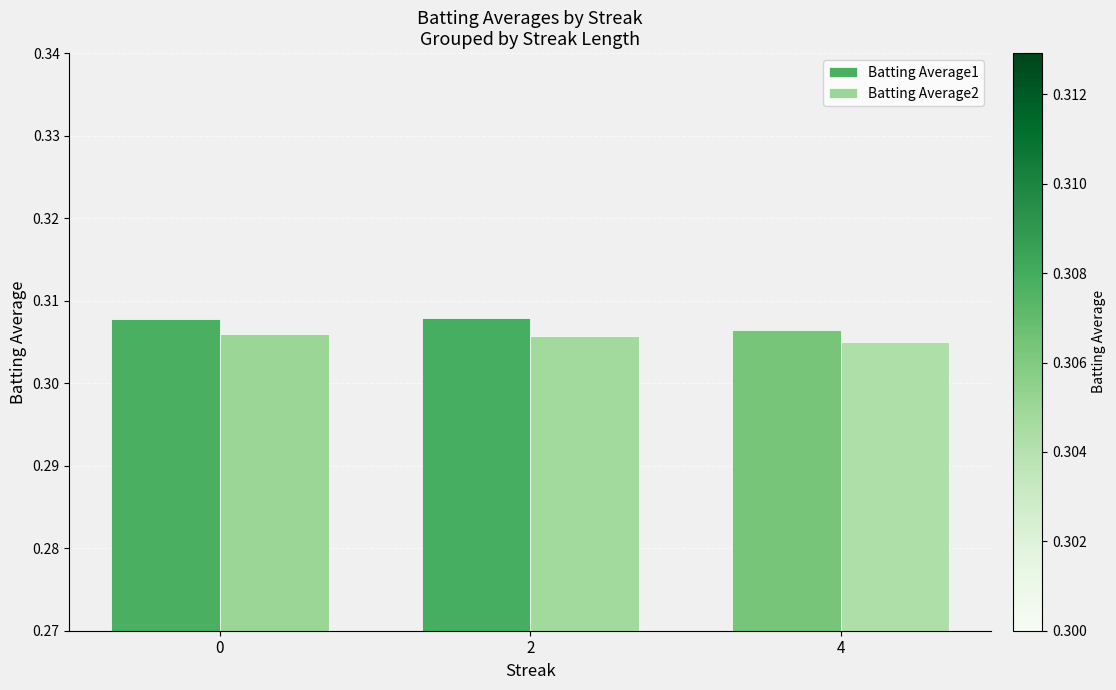

Are the bars horizontal?

No